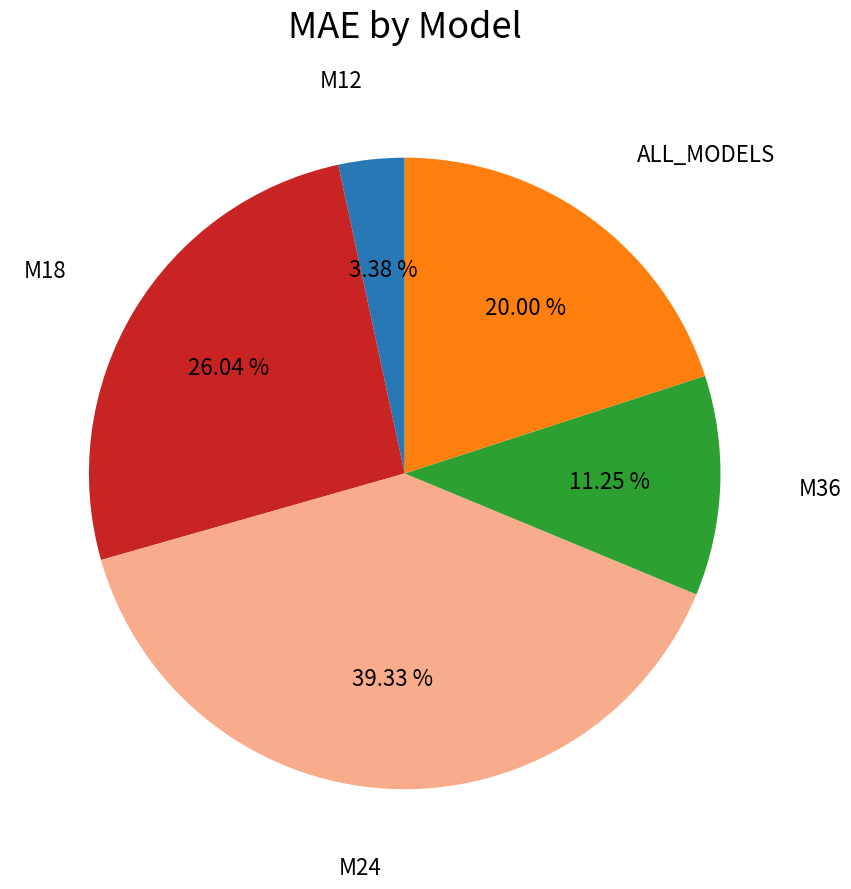

Is there a majority slice in this chart?

No